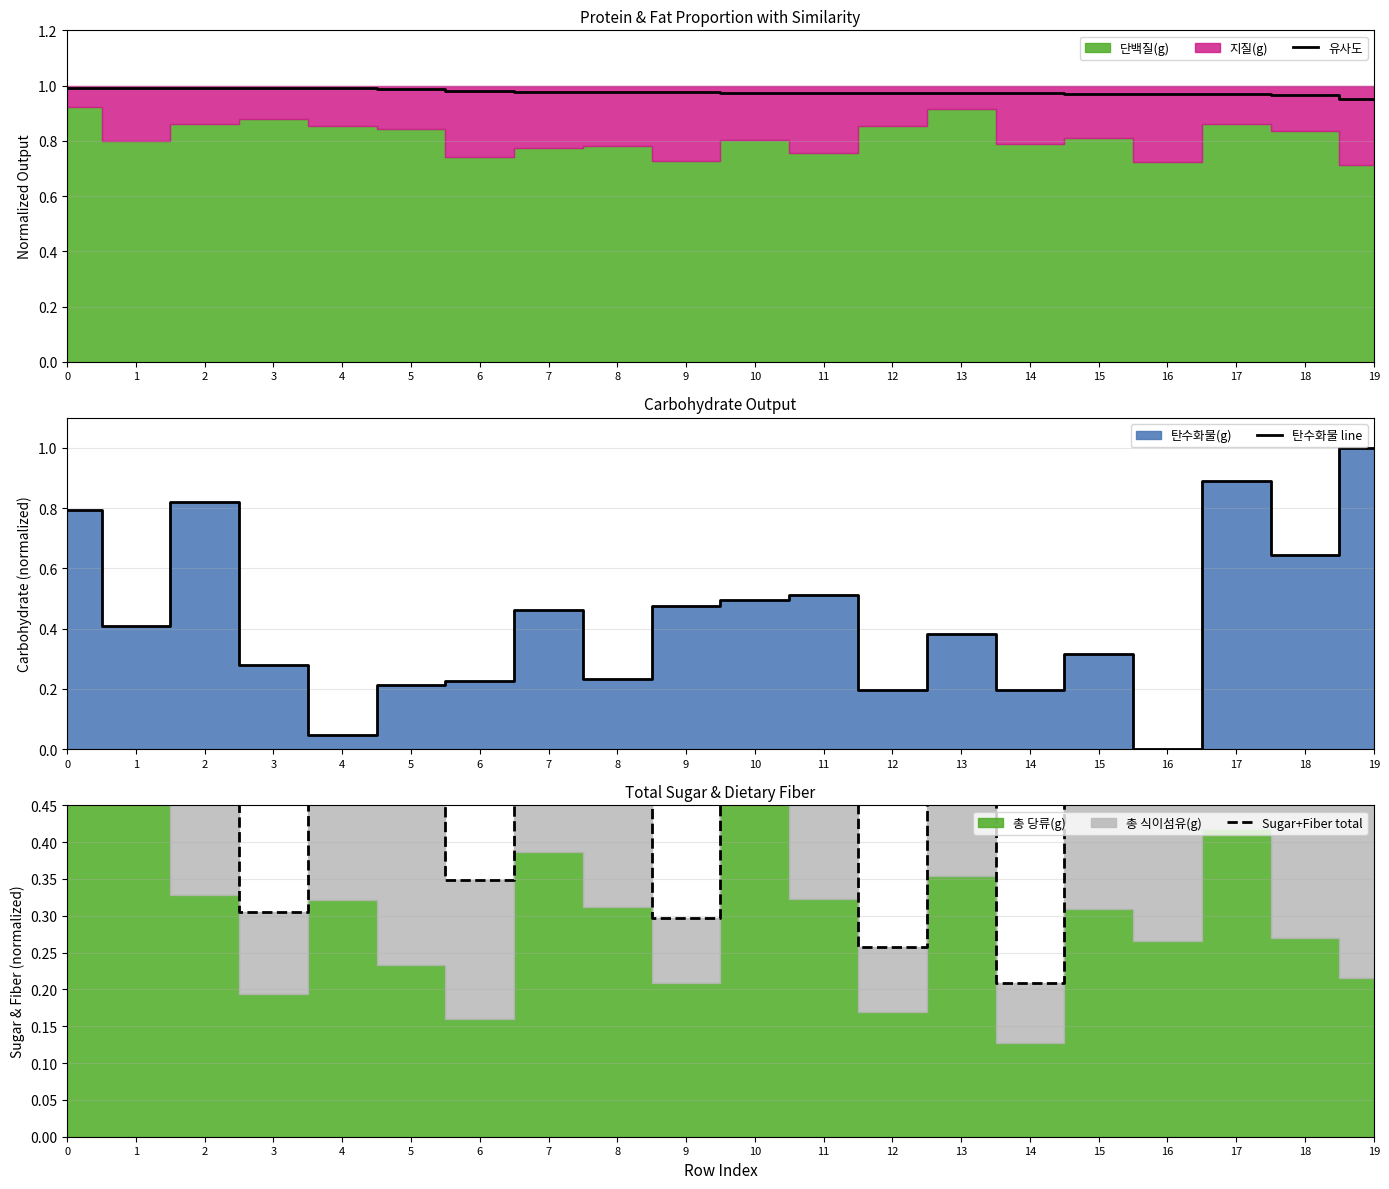

What is the value of the 탄수화물 line point at the 11th from the left?

0.5